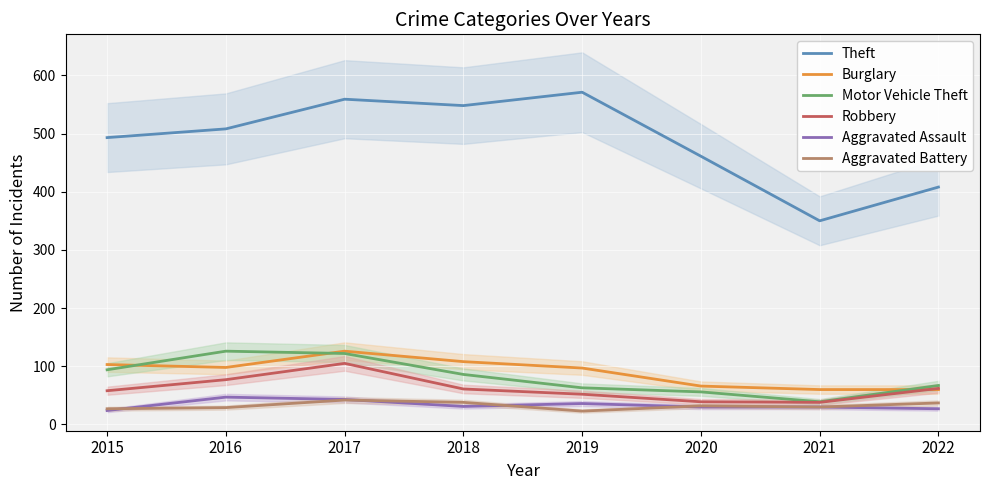

How many values in the Robbery series exceed 61?

3